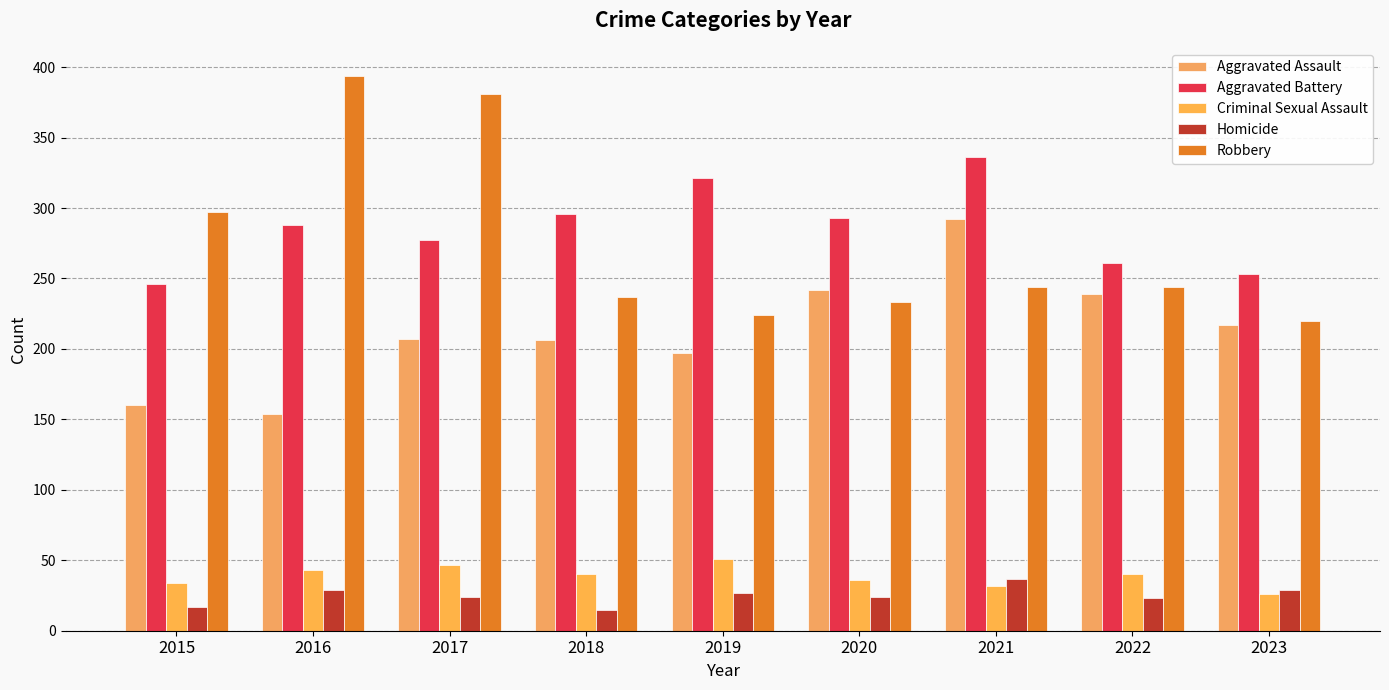

What is the average value of the Robbery series?

275